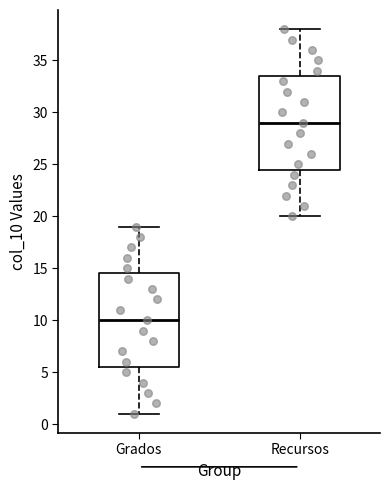

Reading left to right, read every box against the y-axis: the position of its median line, the range the box covers, and the ends of its whiskers. The values are not printed on the chart, so give them approximately, as read against the axis.

Grados: median 10.0, box 5.5 to 14.5, whiskers 1.0 to 19.0
Recursos: median 29.0, box 24.5 to 33.5, whiskers 20.0 to 38.0